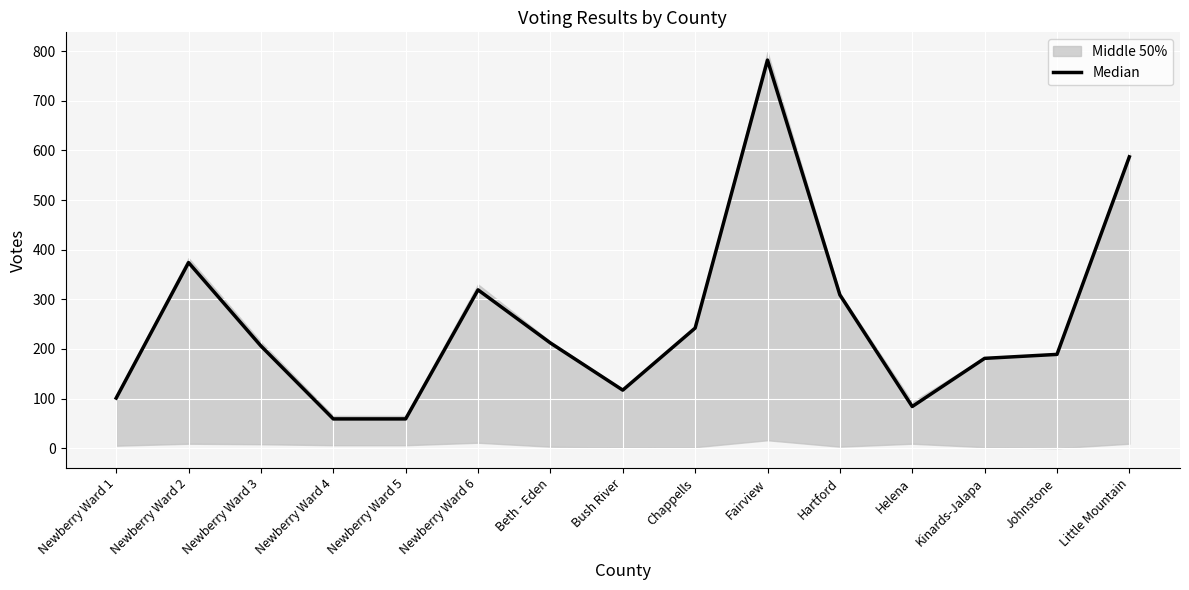

Rank the categories by value from lowest to highest.

Newberry Ward 4, Newberry Ward 5, Helena, Newberry Ward 1, Bush River, Kinards-Jalapa, Johnstone, Newberry Ward 3, Beth - Eden, Chappells, Hartford, Newberry Ward 6, Newberry Ward 2, Little Mountain, Fairview